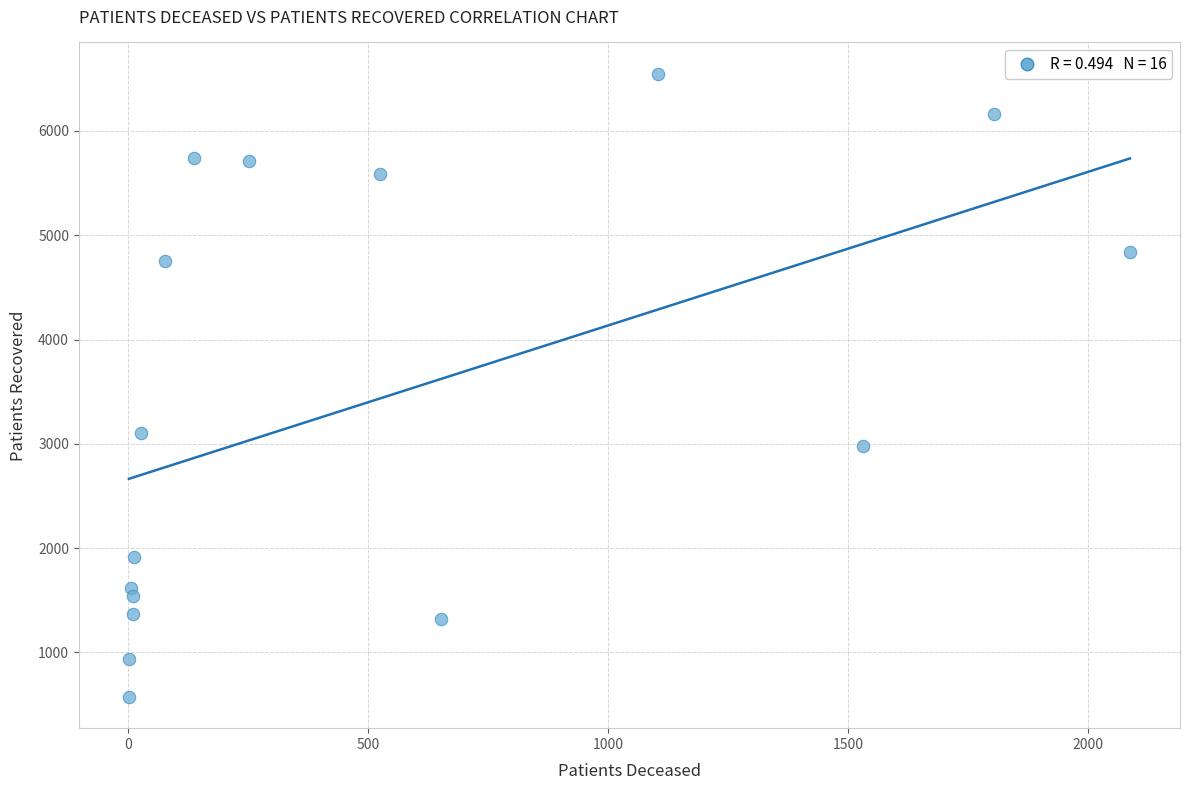

What is the range of X values (max minus min)?

2085